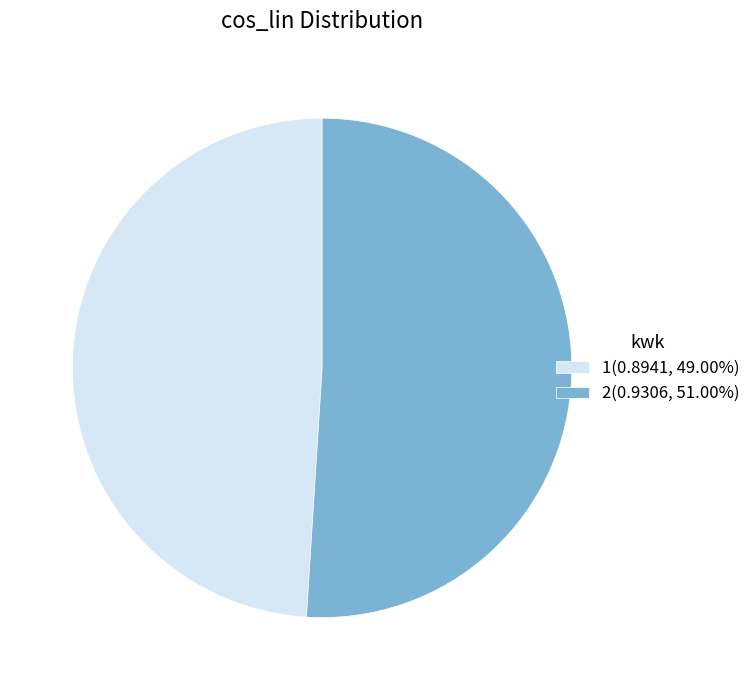

Which slice represents more than half of the pie?

2